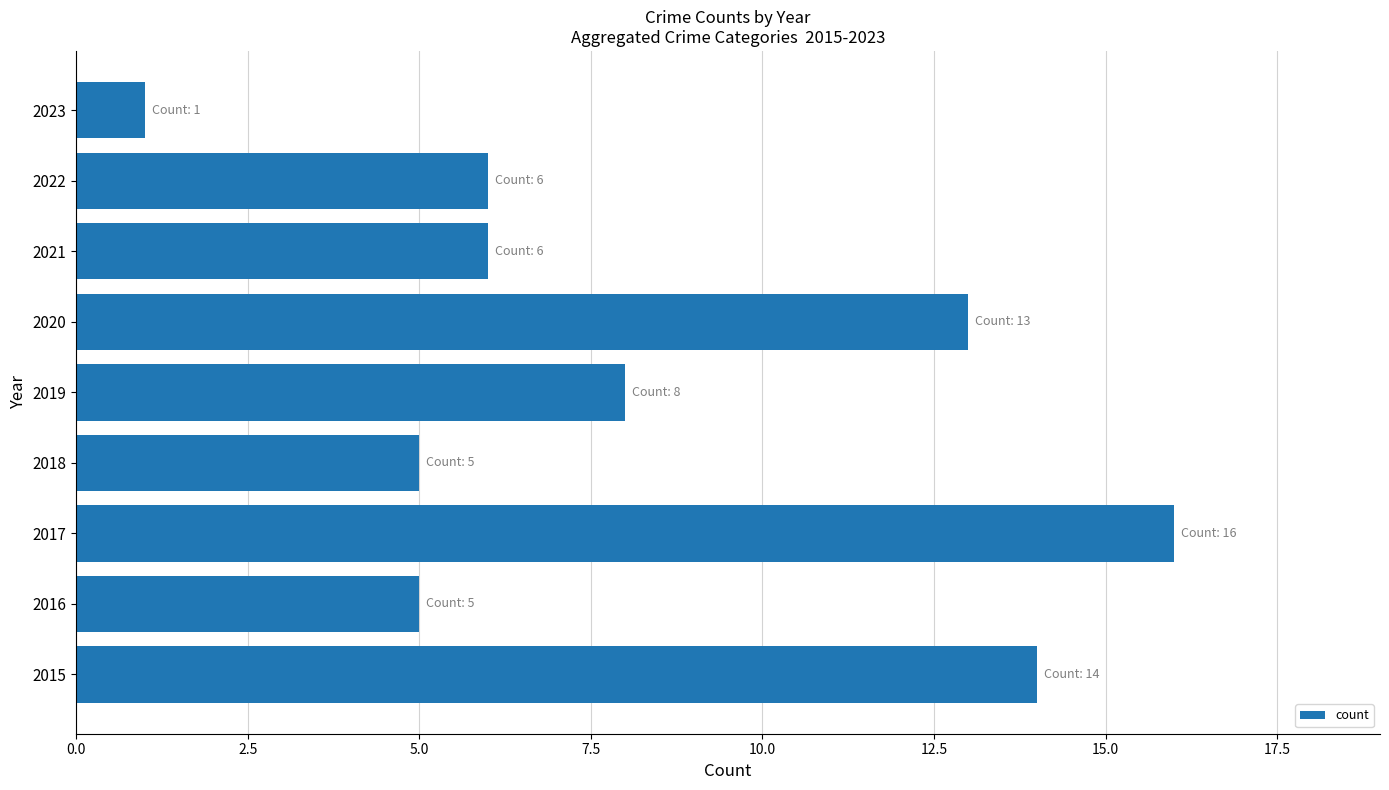

How many distinct data groups are displayed?

1